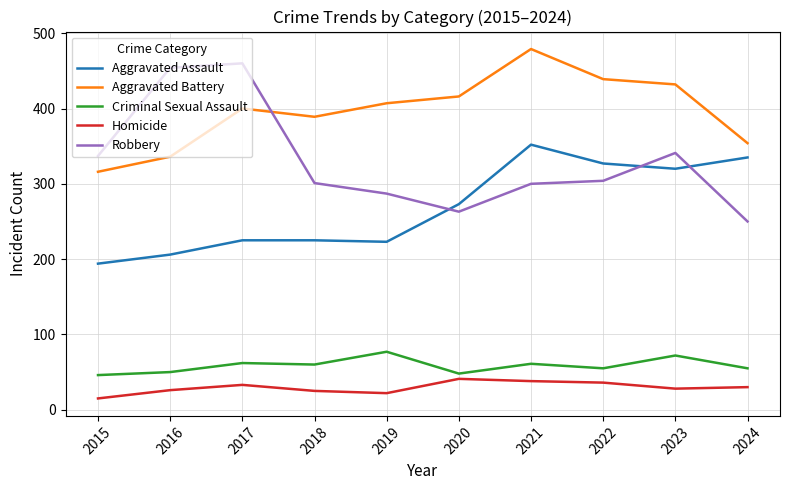

What is the difference between the highest and lowest values at 2020?

375